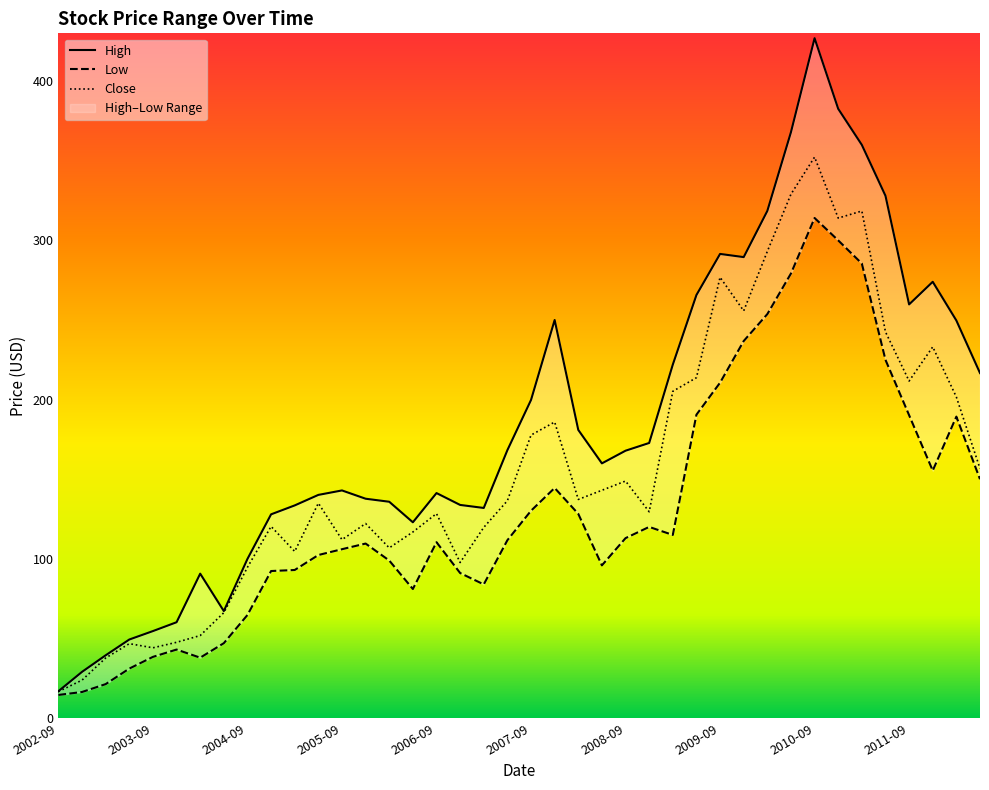

The Low series shows 210.7 at 2009-09. True or false?

True